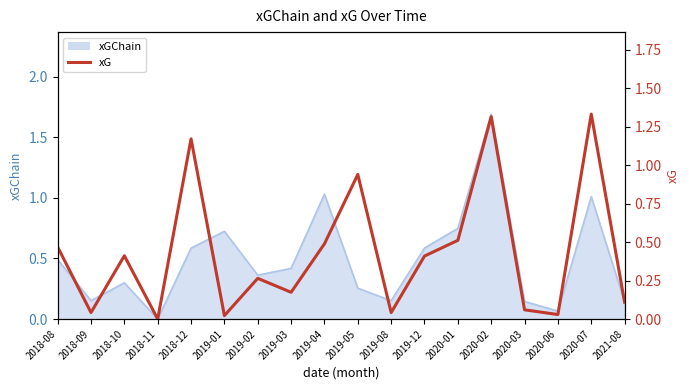

What is the maximum value shown in the chart?

1.3